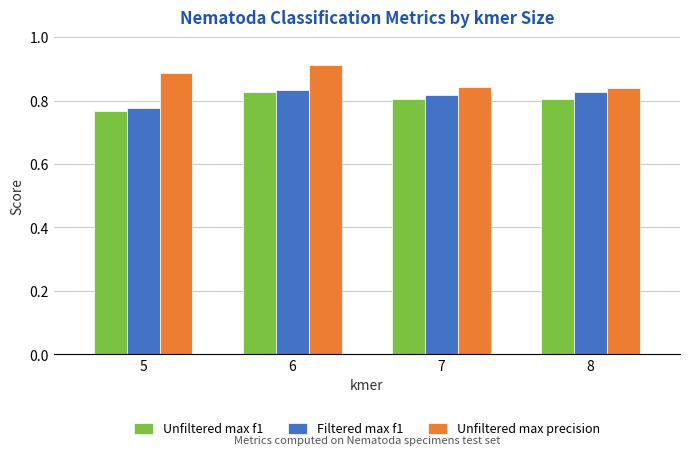

The Unfiltered max f1 series shows 0.8 at 7. True or false?

True